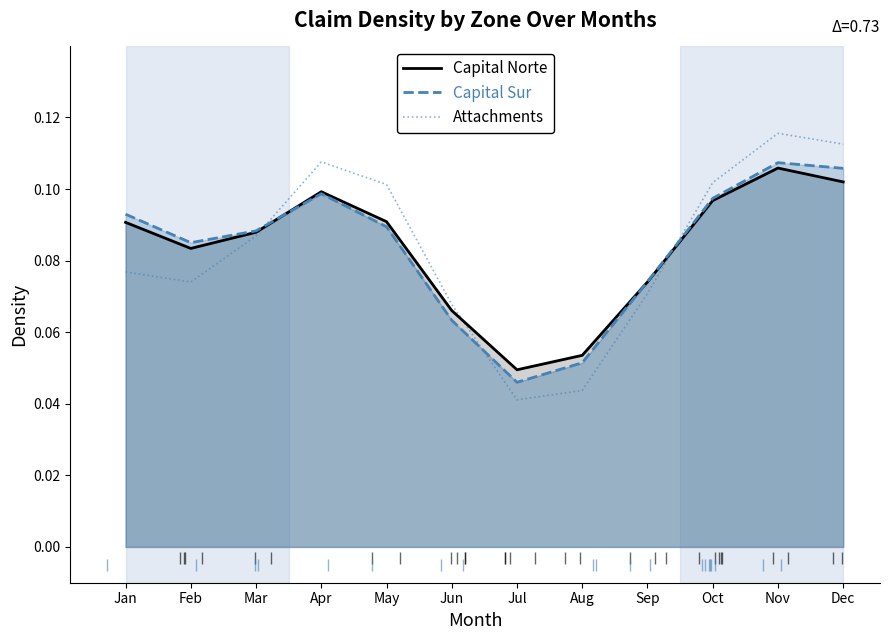

What value does the Capital Norte series have at Sep?

0.1